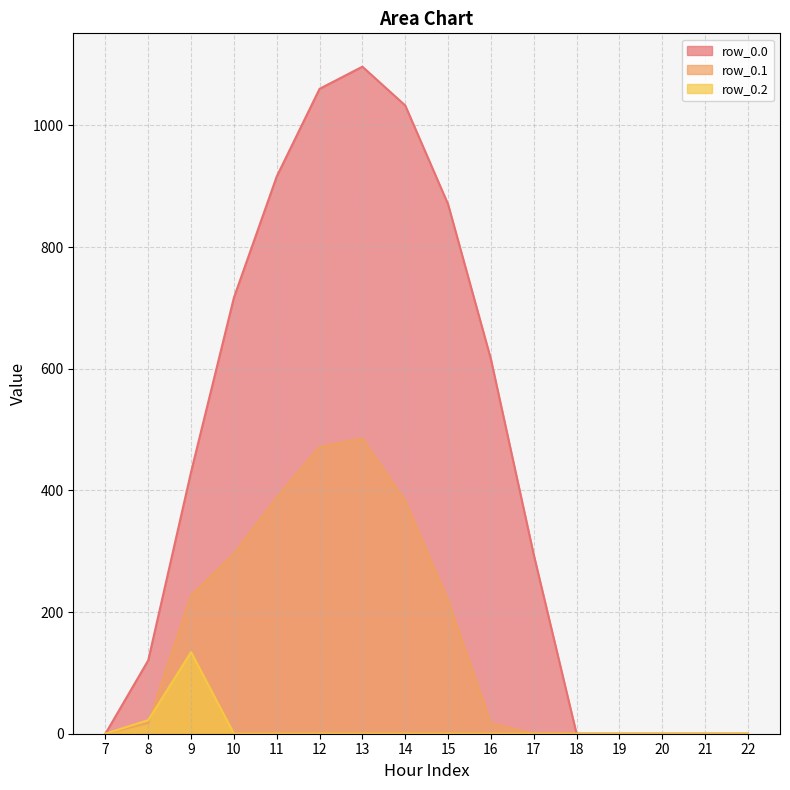

The value of row_0.2 at 14 is 0.0. True or false?

True